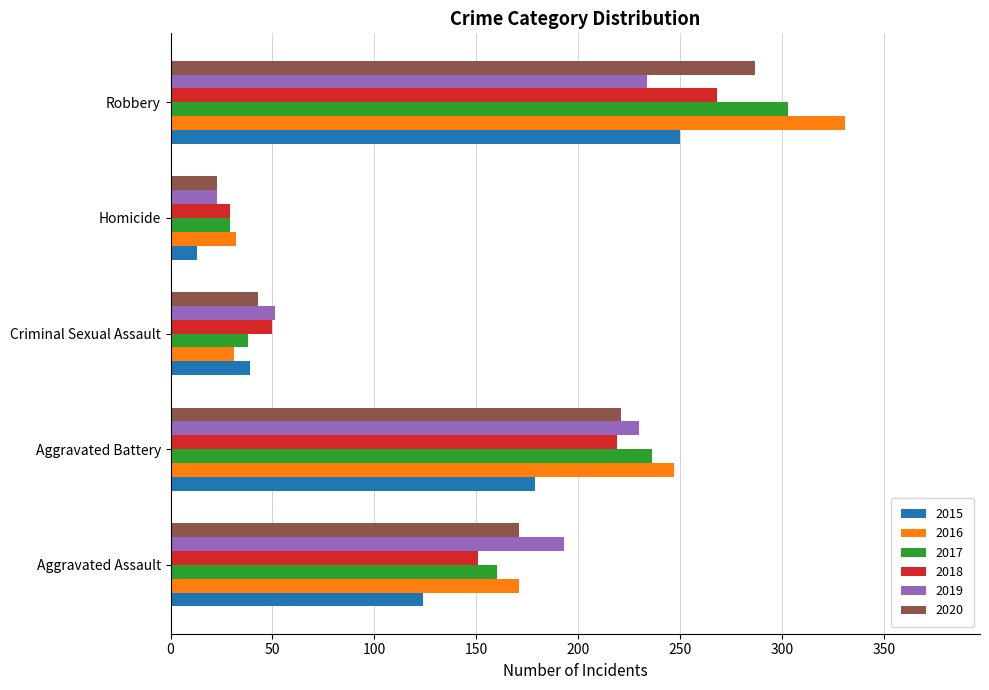

What is the minimum value for 2019?

23